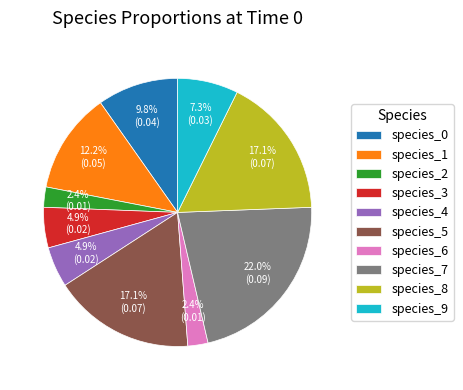

How much of the chart is everything except species_4?

95.1%